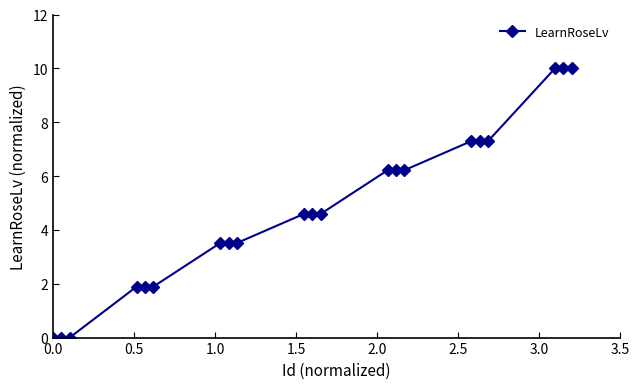

What is the average value?

4.8